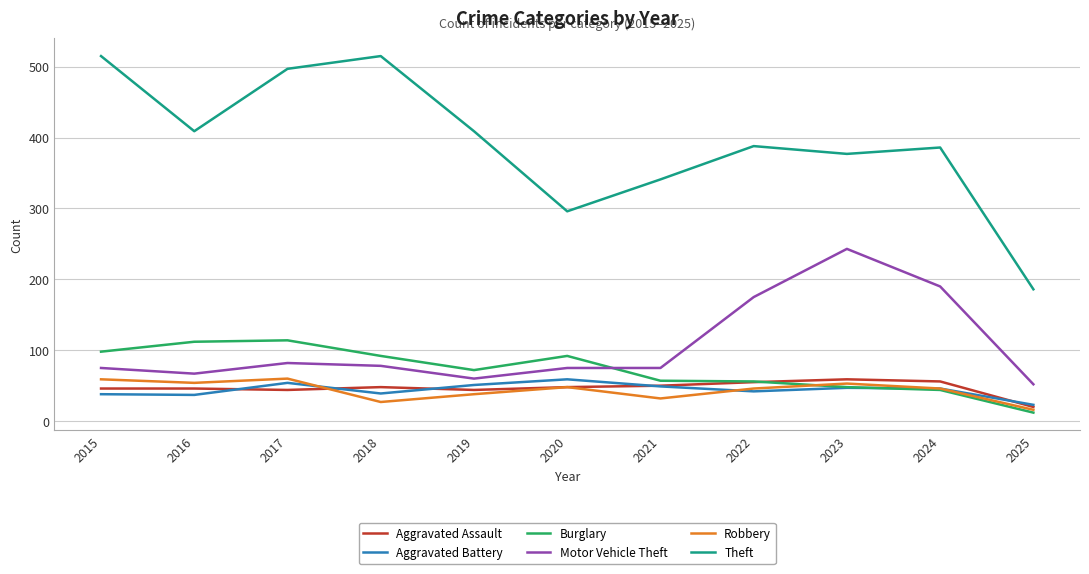

True or false: Motor Vehicle Theft and Theft intersect in this chart.

False